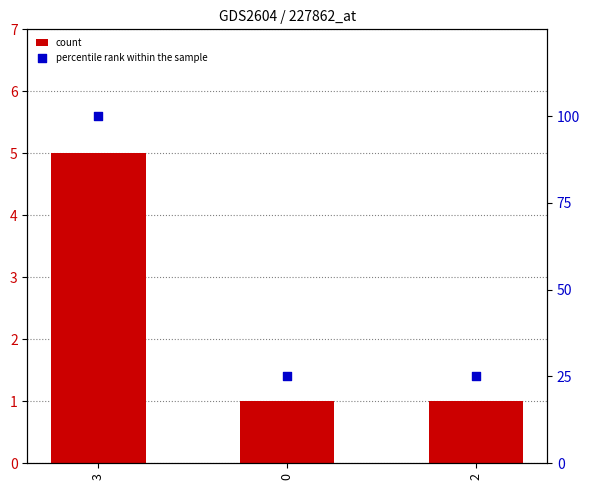

At which category is the sum across all series the highest?

3